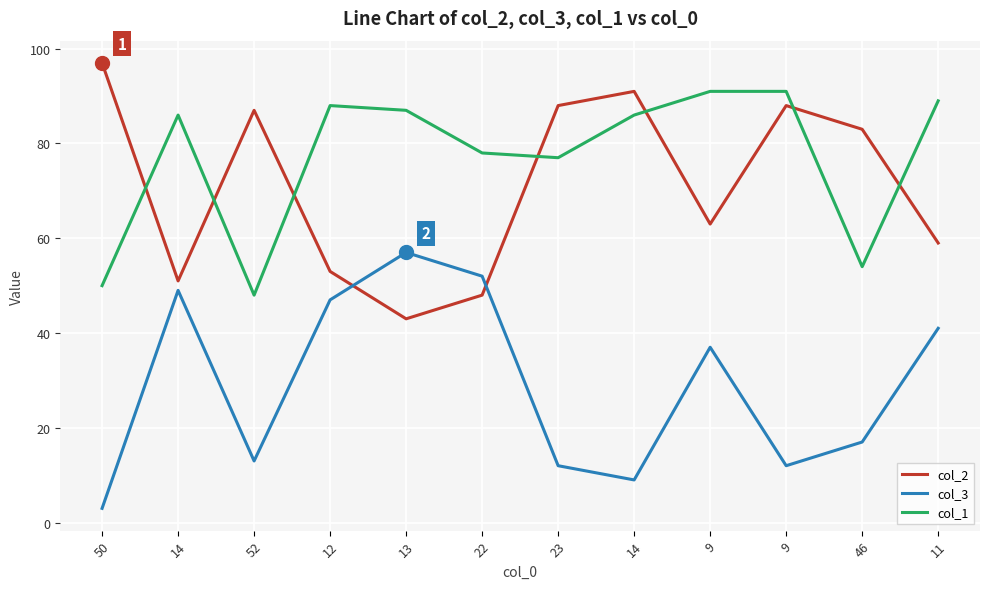

Does the chart display data point markers on the line(s)?

No